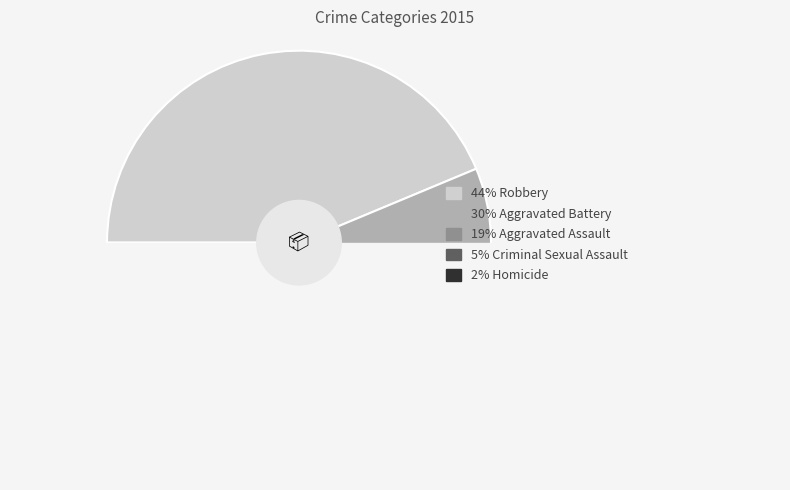

Which has a higher value, Robbery or Aggravated Assault?

Robbery